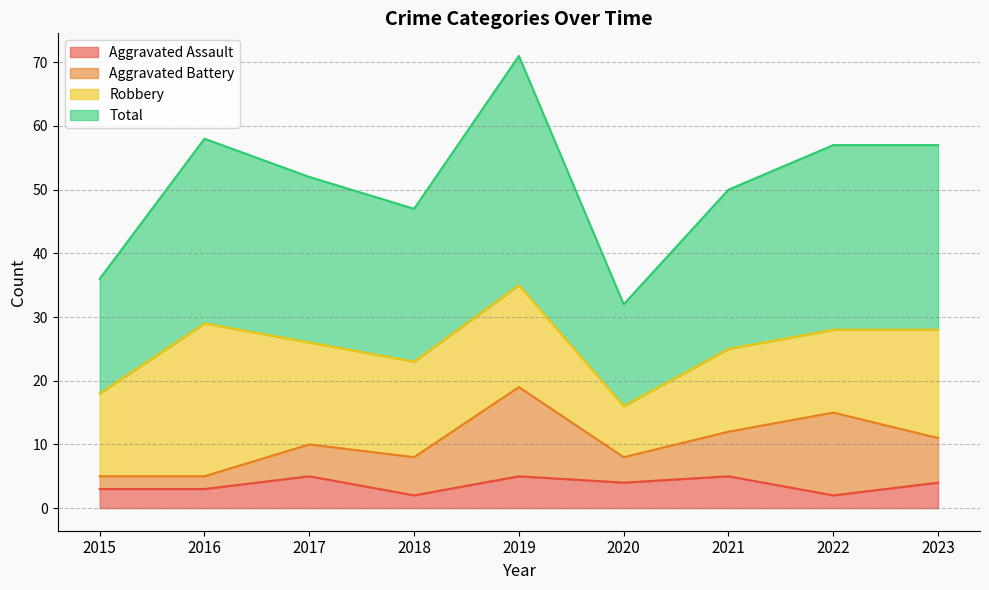

Count the number of categories in the chart.

9